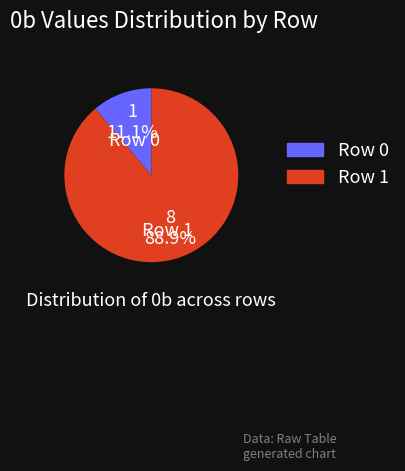

Which category has the biggest portion of the pie?

Row 1